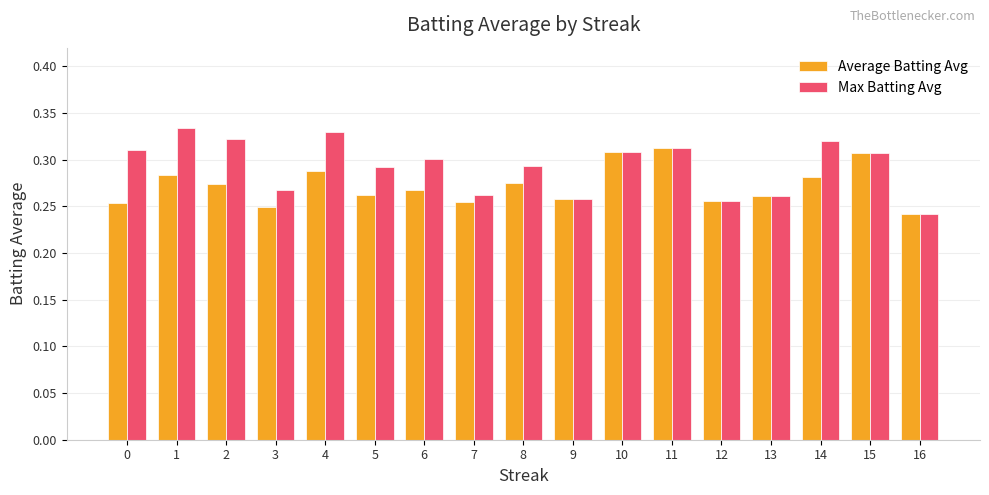

What is the sum of all Max Batting Avg values?

5.0